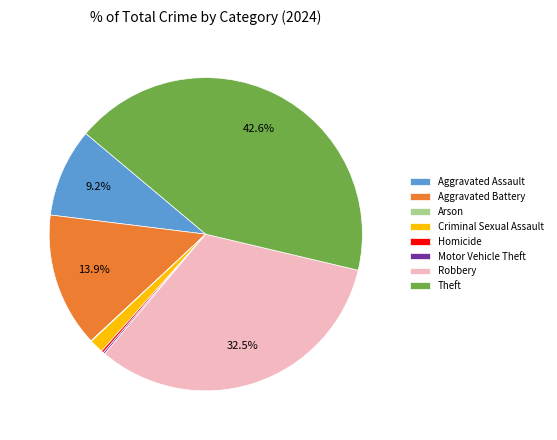

Does Robbery represent more than half of the total?

No